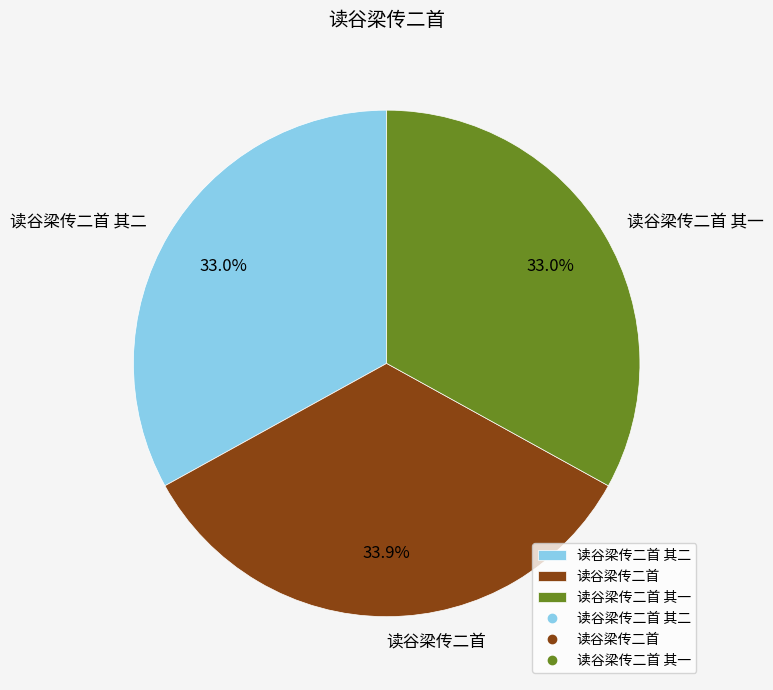

How many slices are in this pie chart?

3